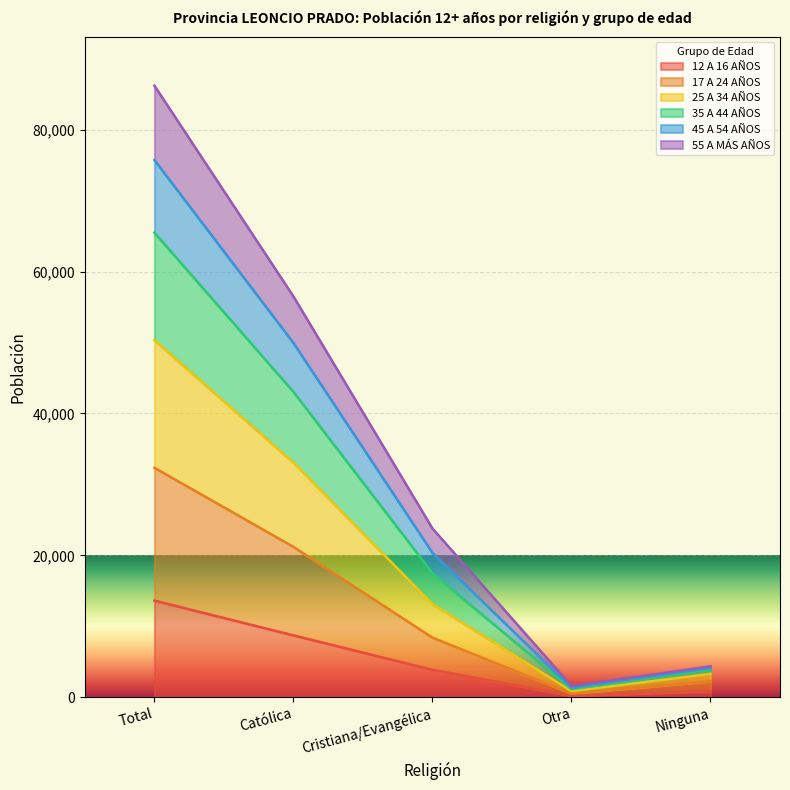

At which category is the sum across all series the highest?

Total